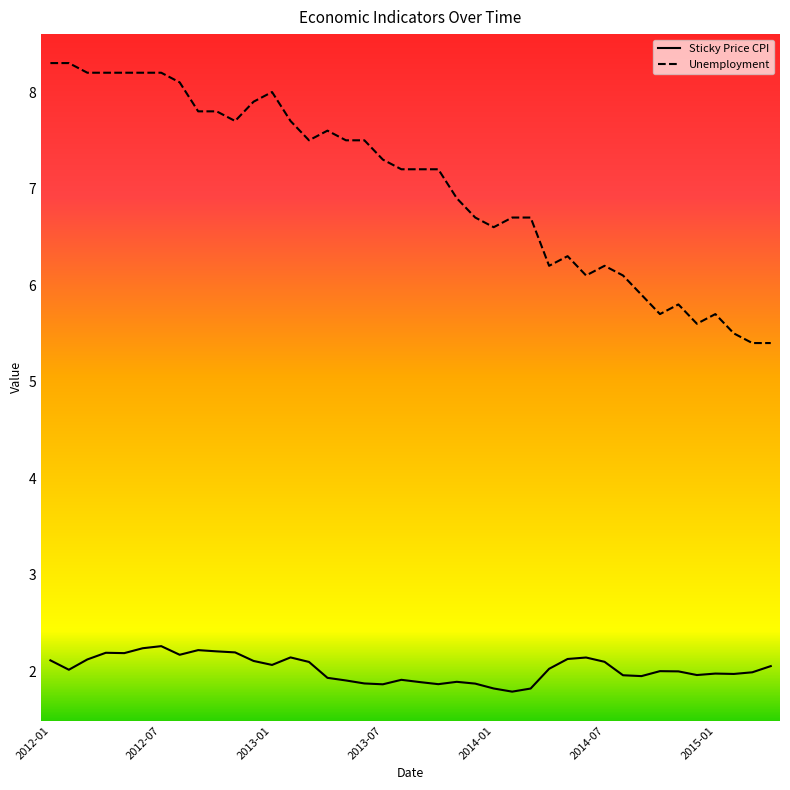

What is the difference between the maximum and minimum values in the Unemployment series?

2.9